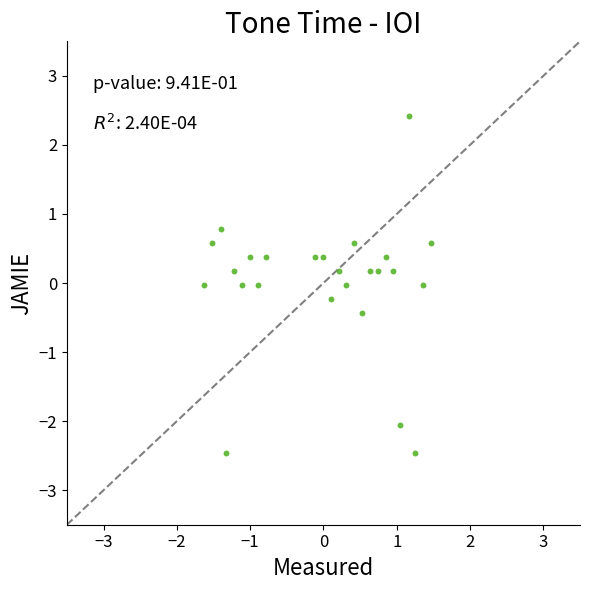

What is the range of X values (max minus min)?

3.1